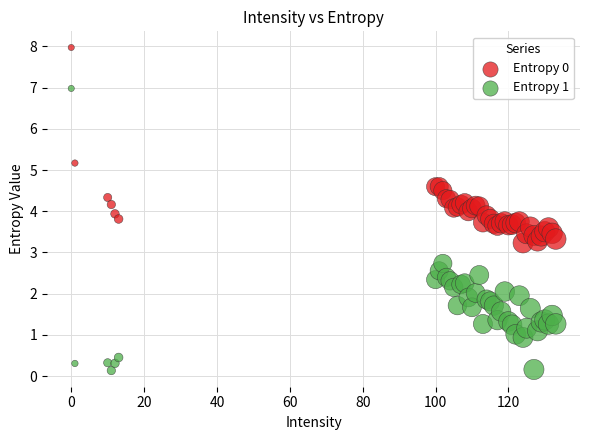

Which series contains the lowest Y value?

Entropy 1